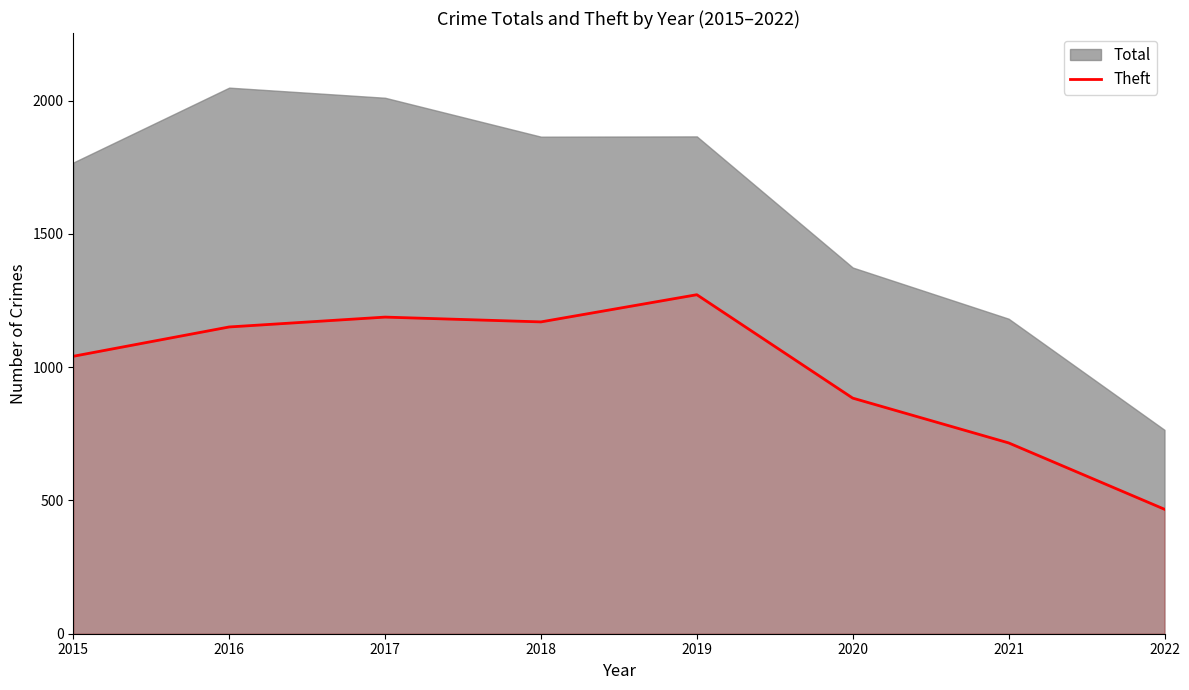

Where is the data nearest to the value 869?

2020